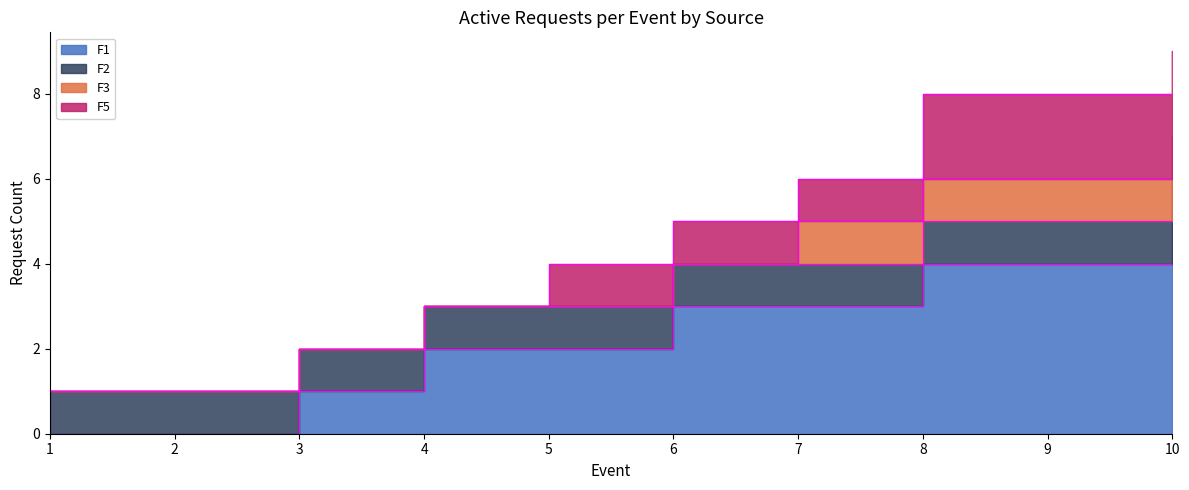

True or false: F3 and F2 intersect in this chart.

False